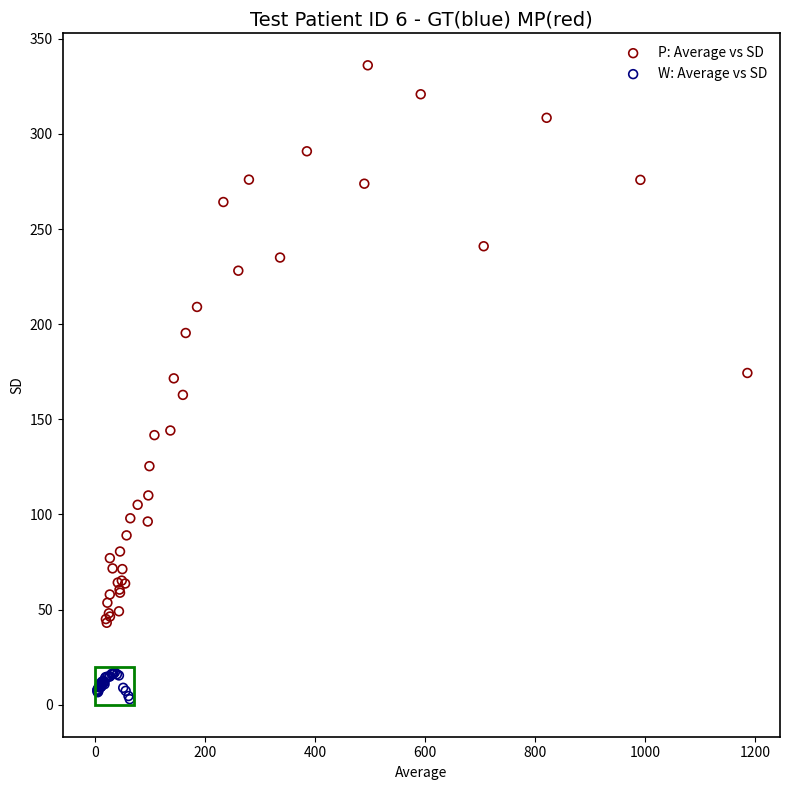

Which series reaches the minimum Y coordinate?

W: Average vs SD